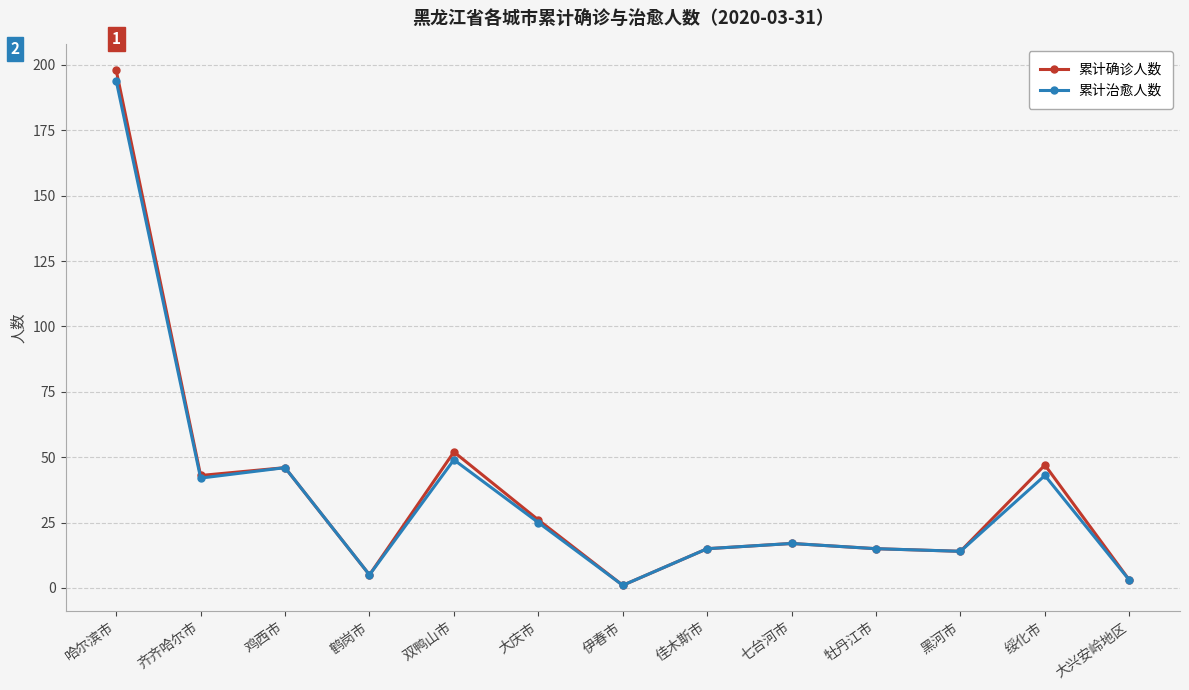

Is the value of 累计确诊人数 at 双鸭山市 greater than the value of 累计治愈人数 at 牡丹江市?

Yes